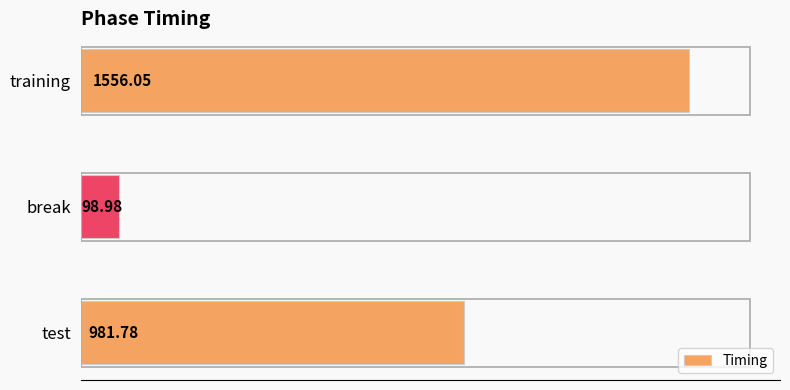

What is the sum of all values?

2636.8